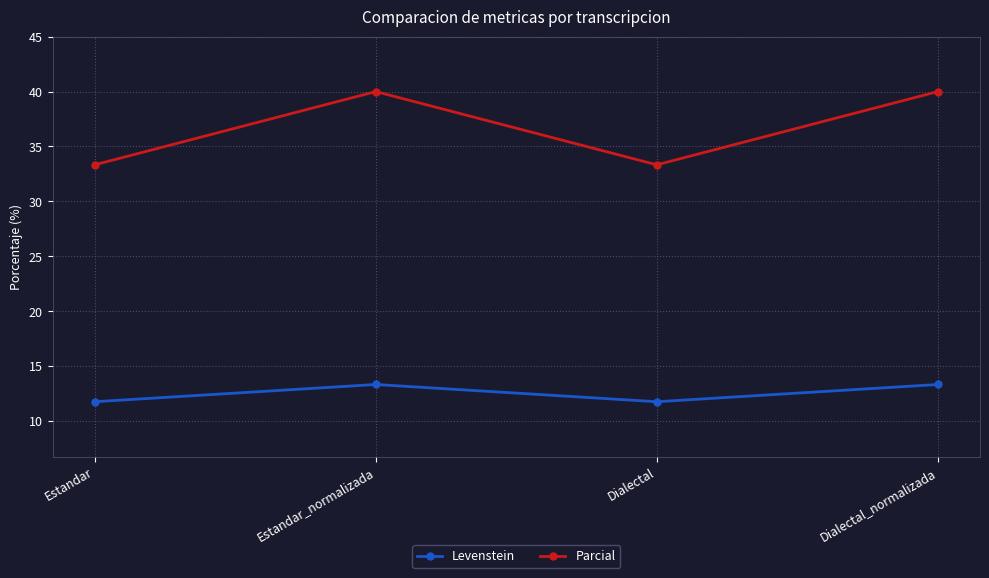

Is the value of Levenstein at Estandar_normalizada greater than the value of Parcial at Dialectal_normalizada?

No